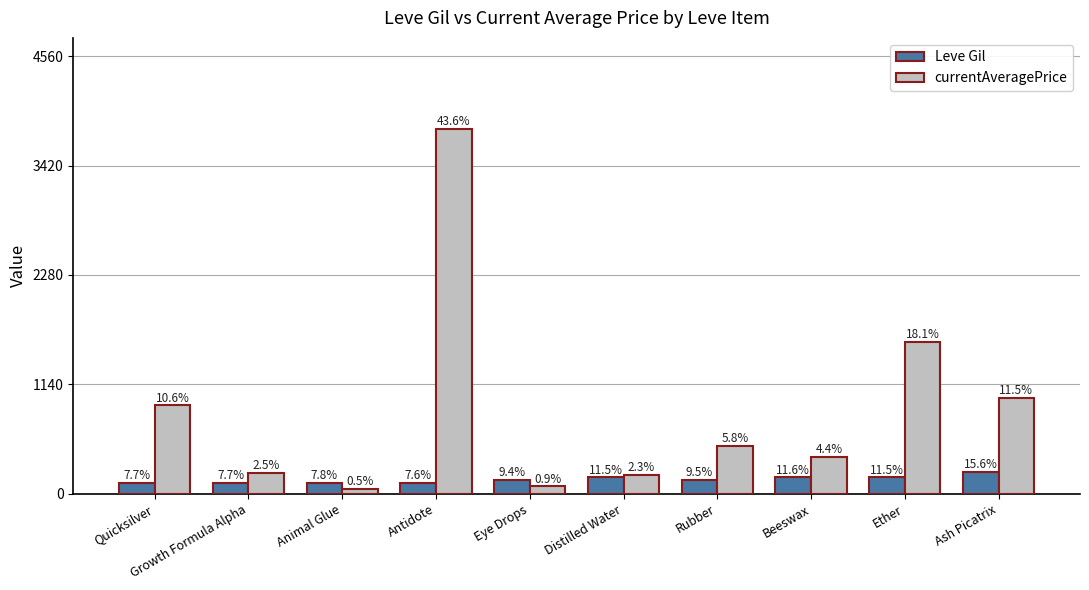

What position from the left is Beeswax?

8